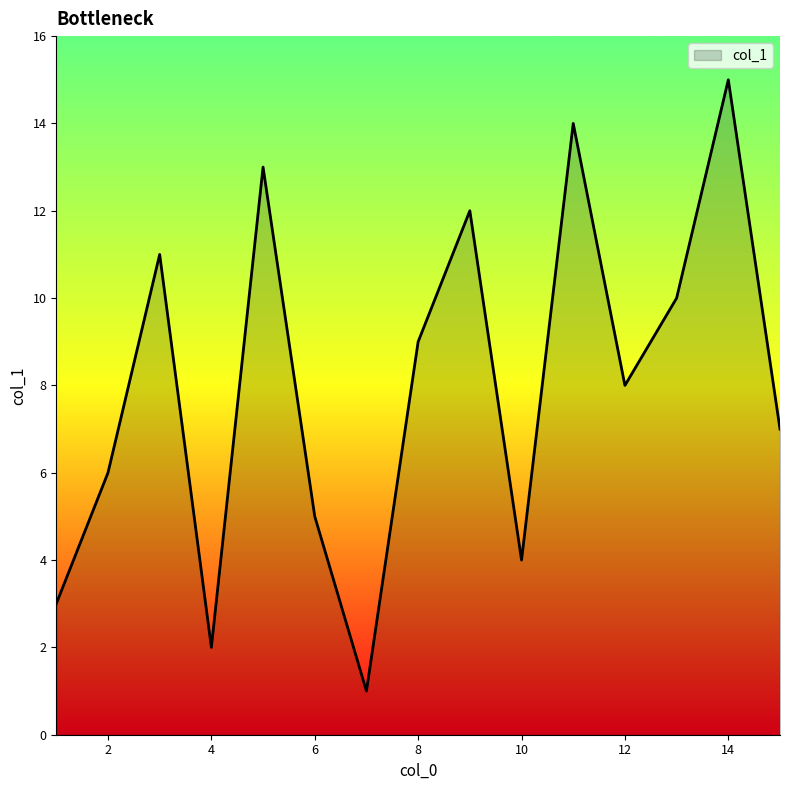

What is the difference between the maximum and minimum values?

14